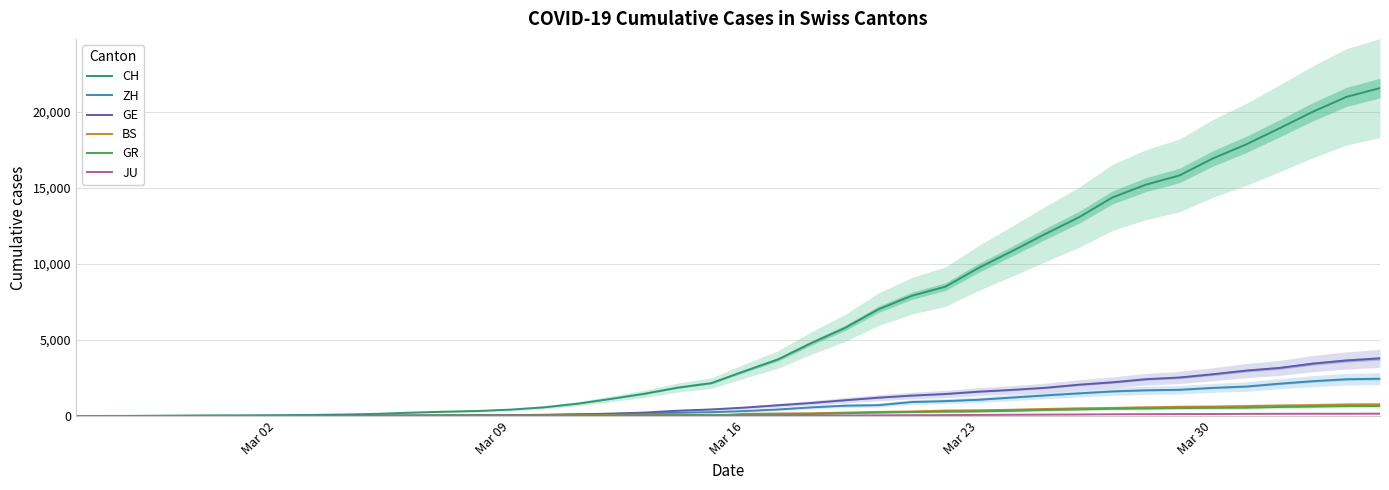

What are all the series names shown in the legend?

CH, ZH, GE, BS, GR, JU